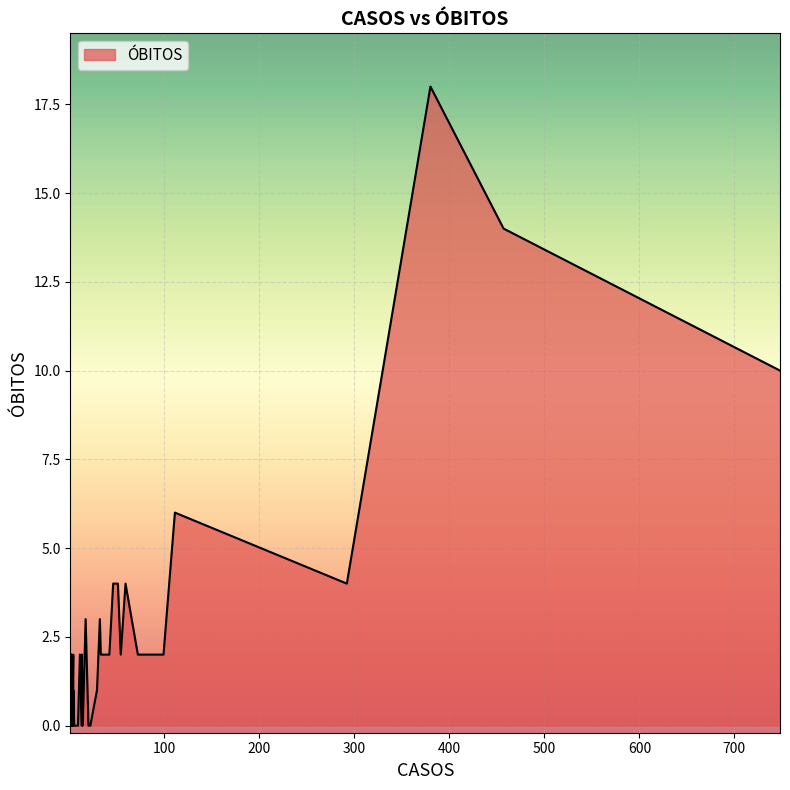

What is the change in value from 51 to 2?

-4